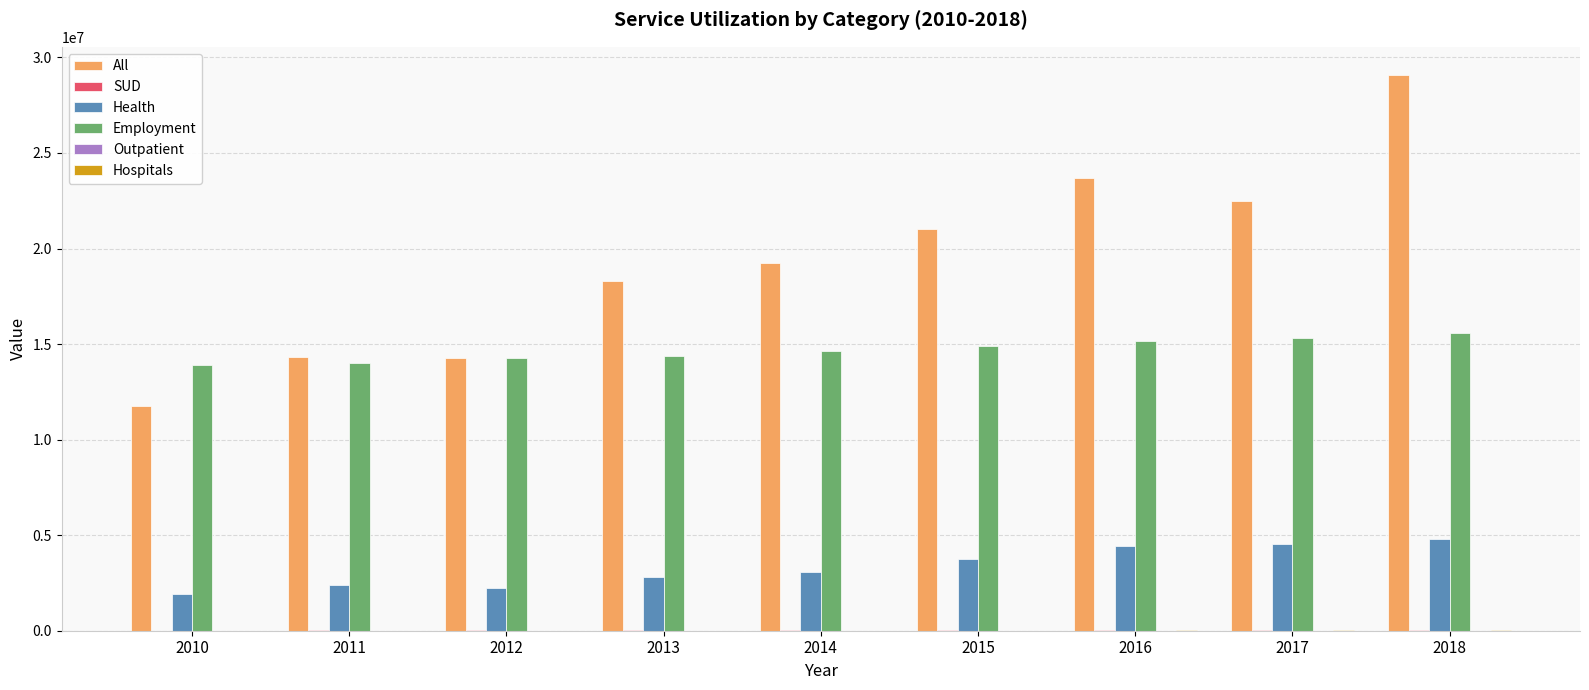

Between 2010 and 2016, which series saw the biggest shift?

All